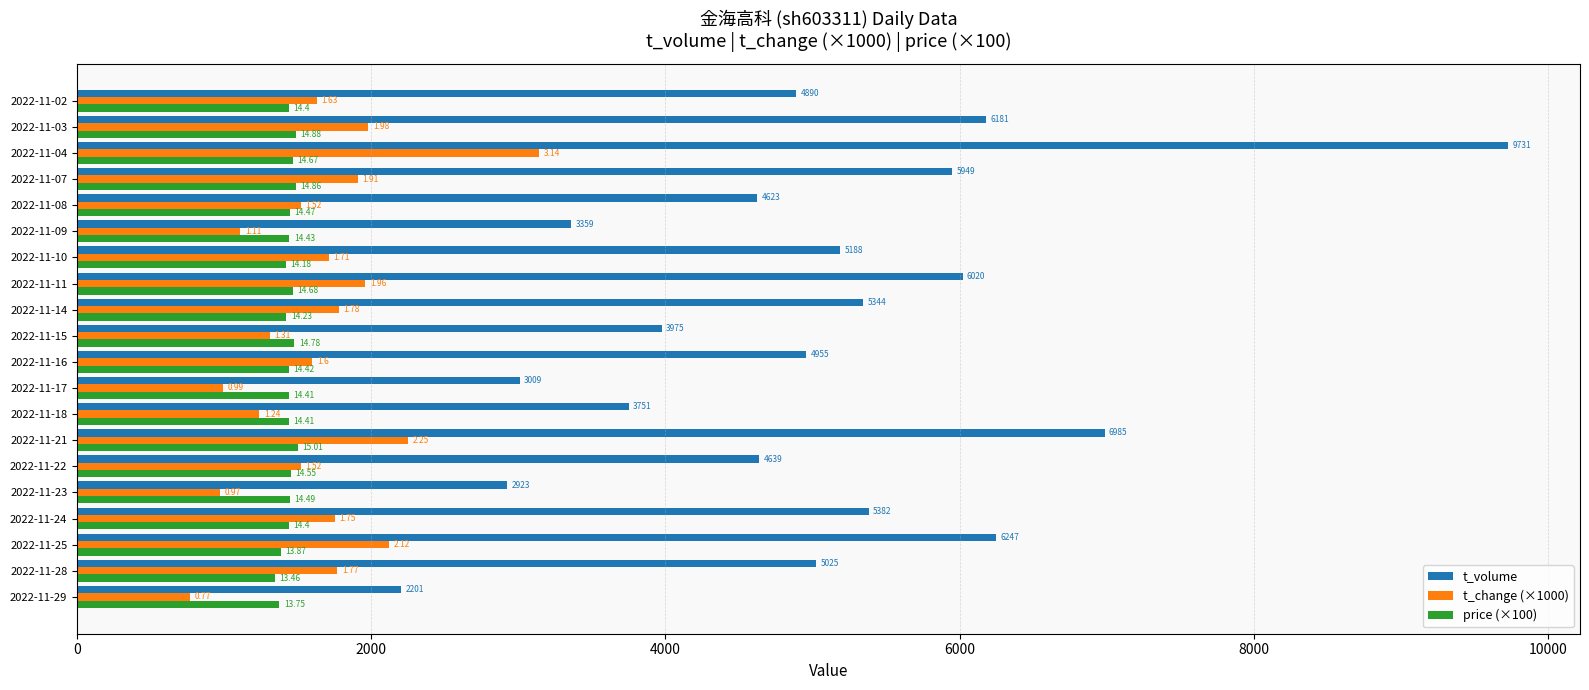

What are all the series names shown in the legend?

t_volume, t_change (×1000), price (×100)